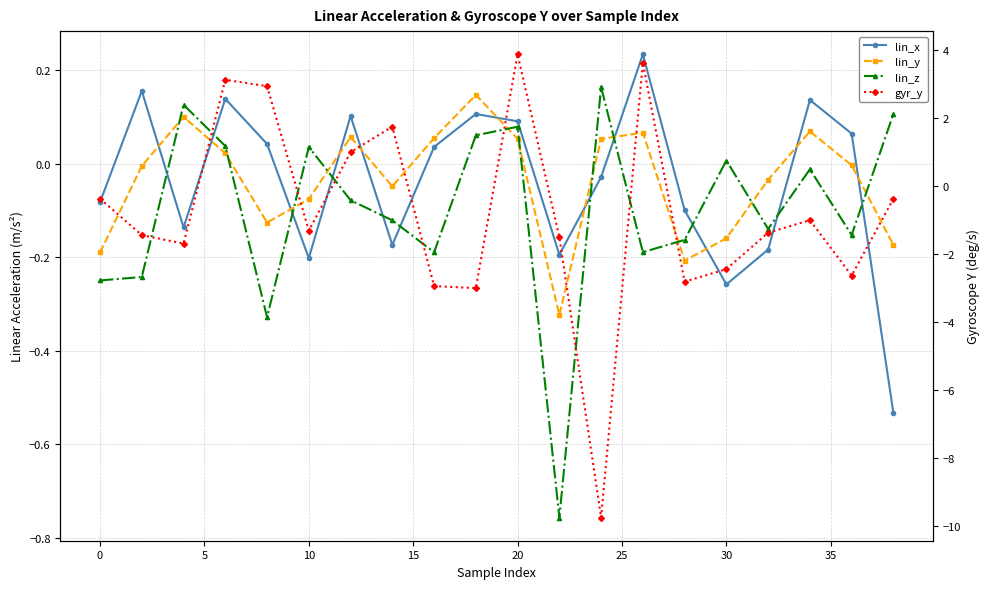

List the series in order of their peak value, lowest first.

lin_y, lin_z, lin_x, gyr_y